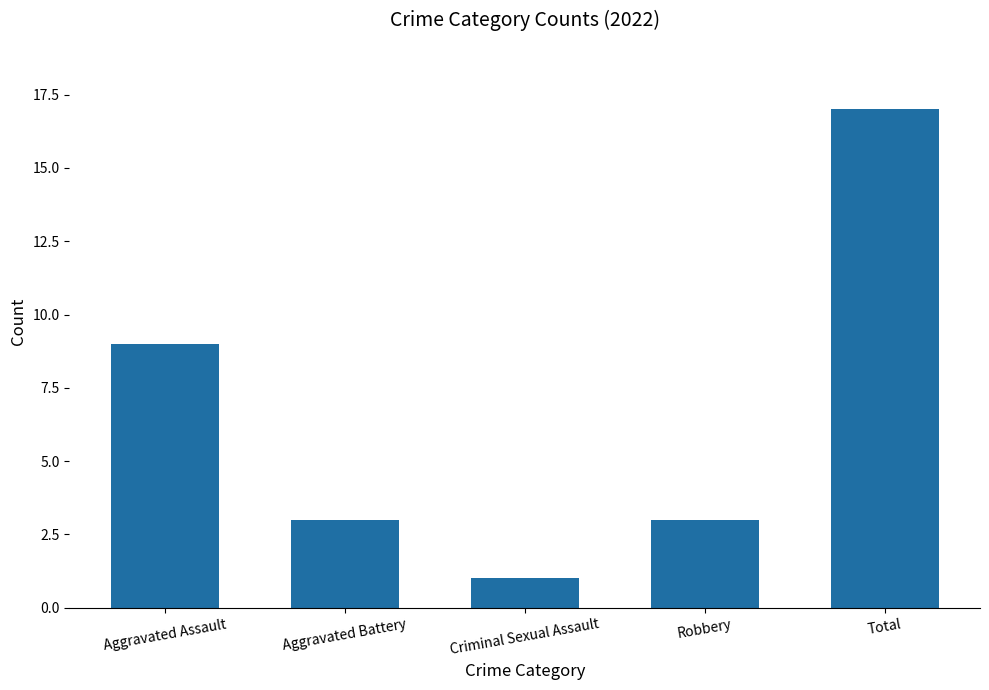

What is the greatest value displayed?

17